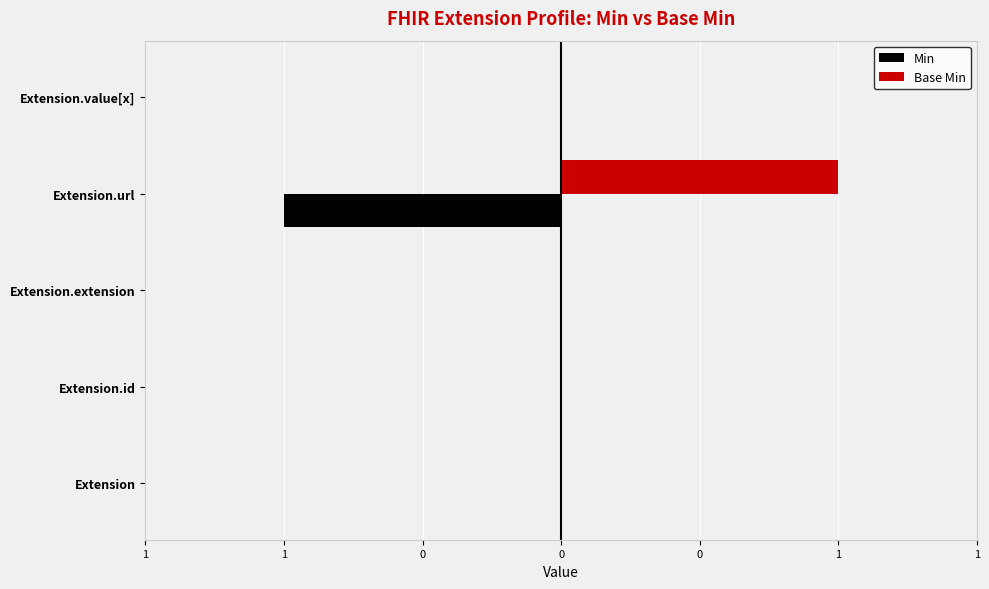

What are all the series names shown in the legend?

Min, Base Min